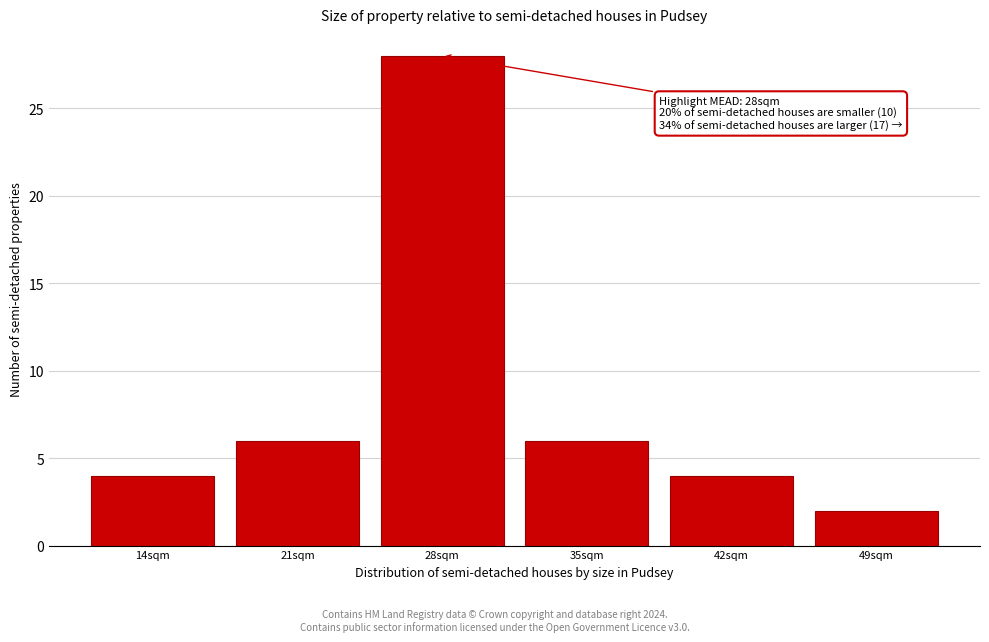

Reading left to right, list all the values displayed in this chart.

4	6	28	6	4	2